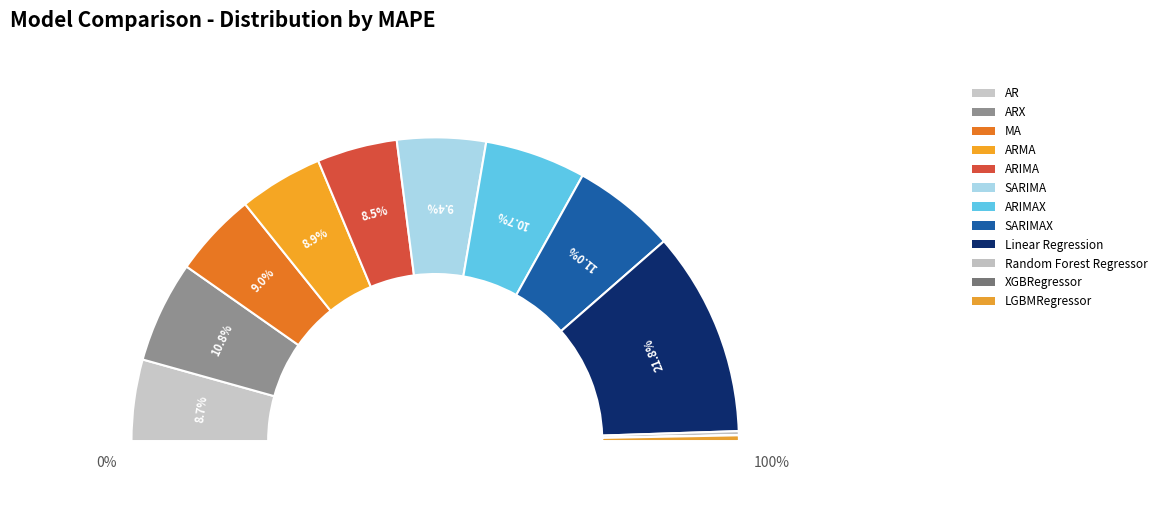

Approximately how many times larger is the value at AR compared to ARIMAX?

0.8